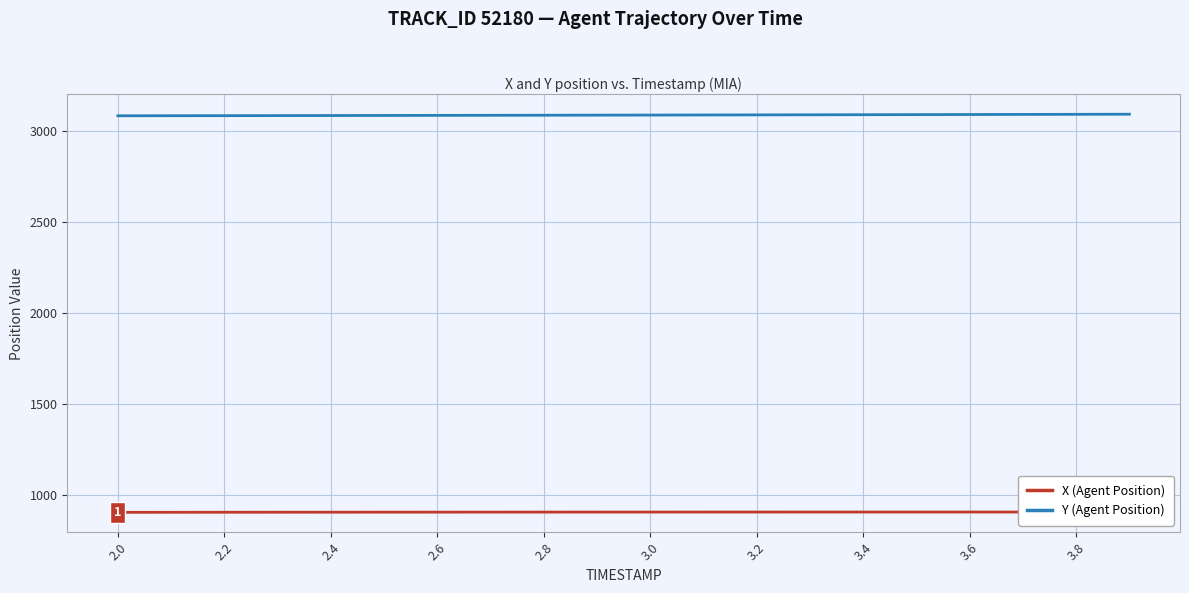

What is the maximum value for Y (Agent Position)?

3093.5